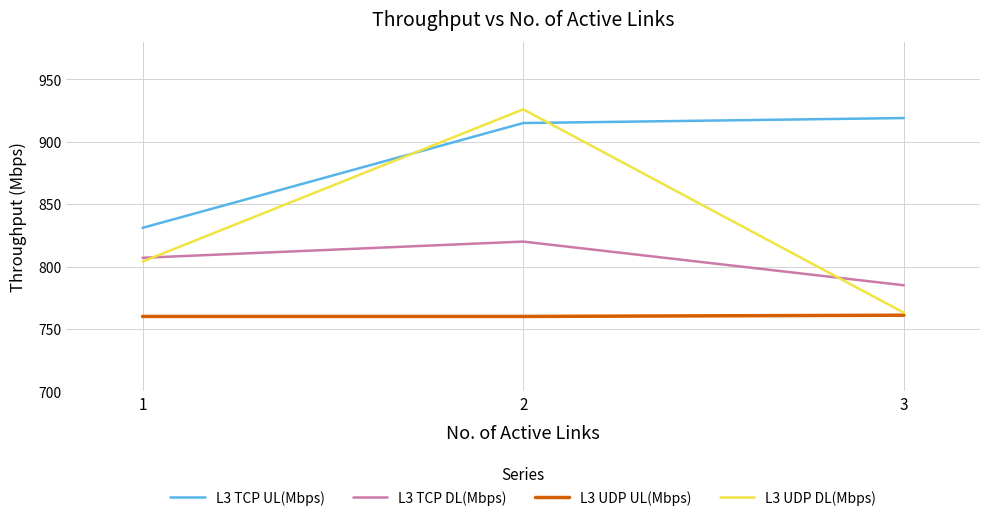

Does the chart have visible grid lines?

Yes